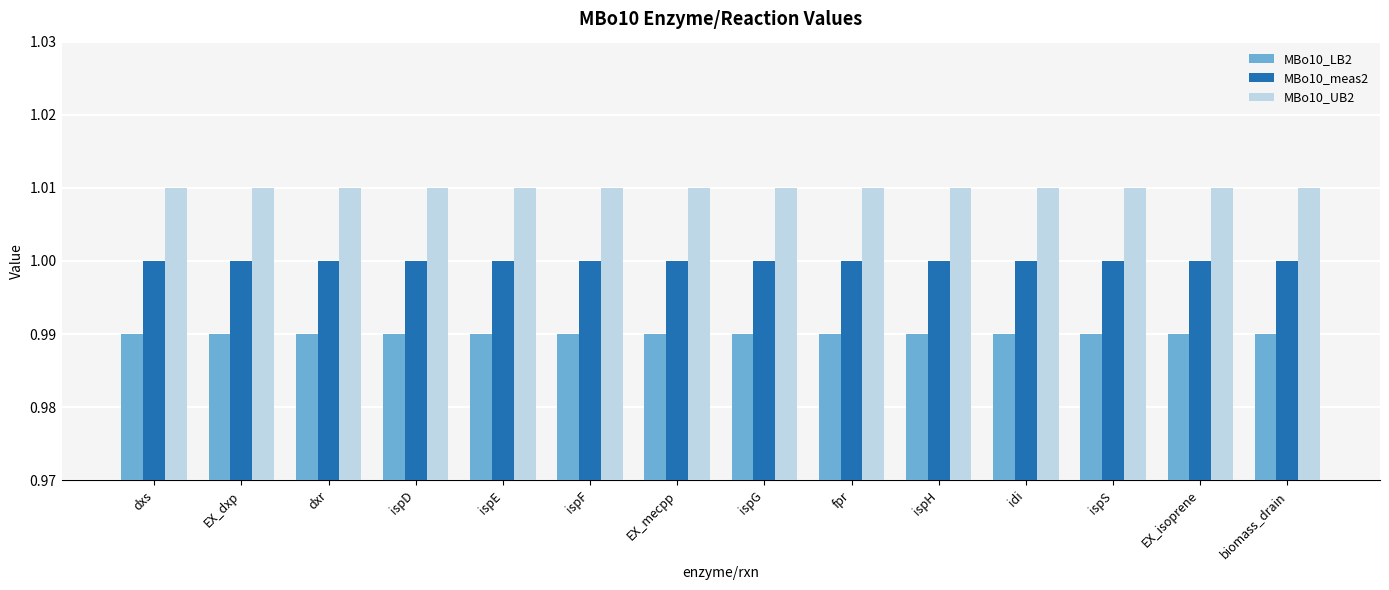

What is the total value across all series at ispH?

3.0